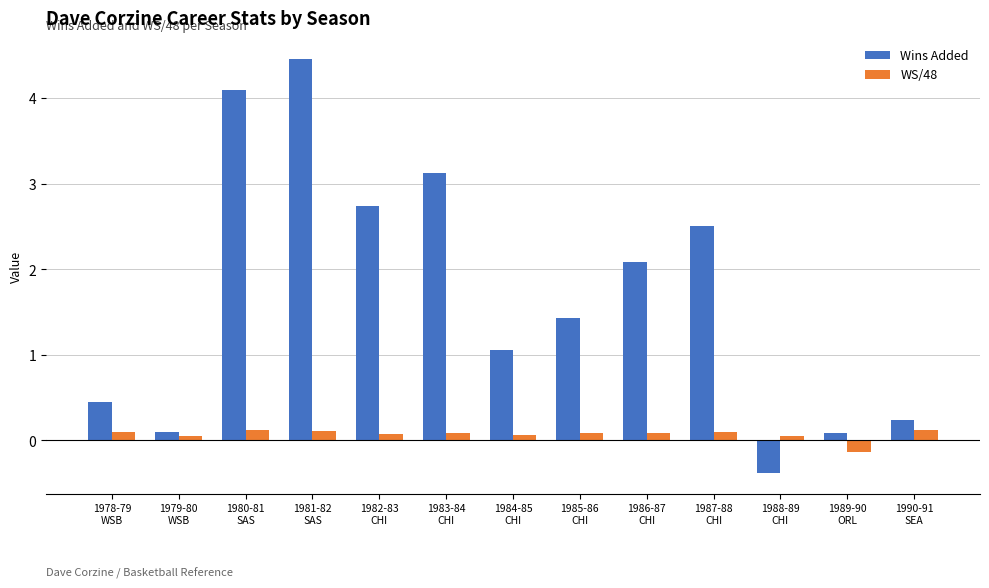

Which series has the largest total across all categories?

Wins Added